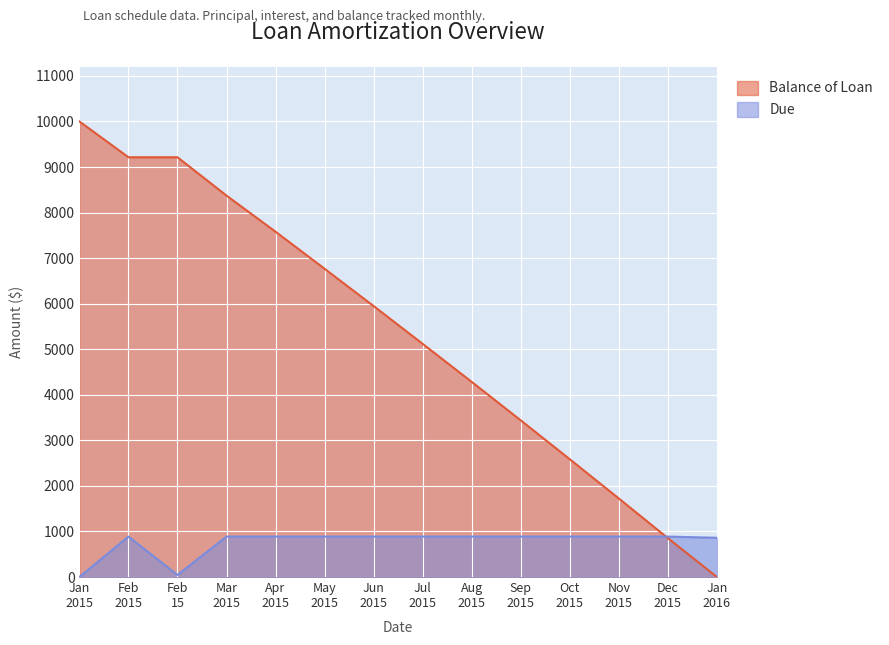

Which series has the widest spread of values?

Balance of Loan